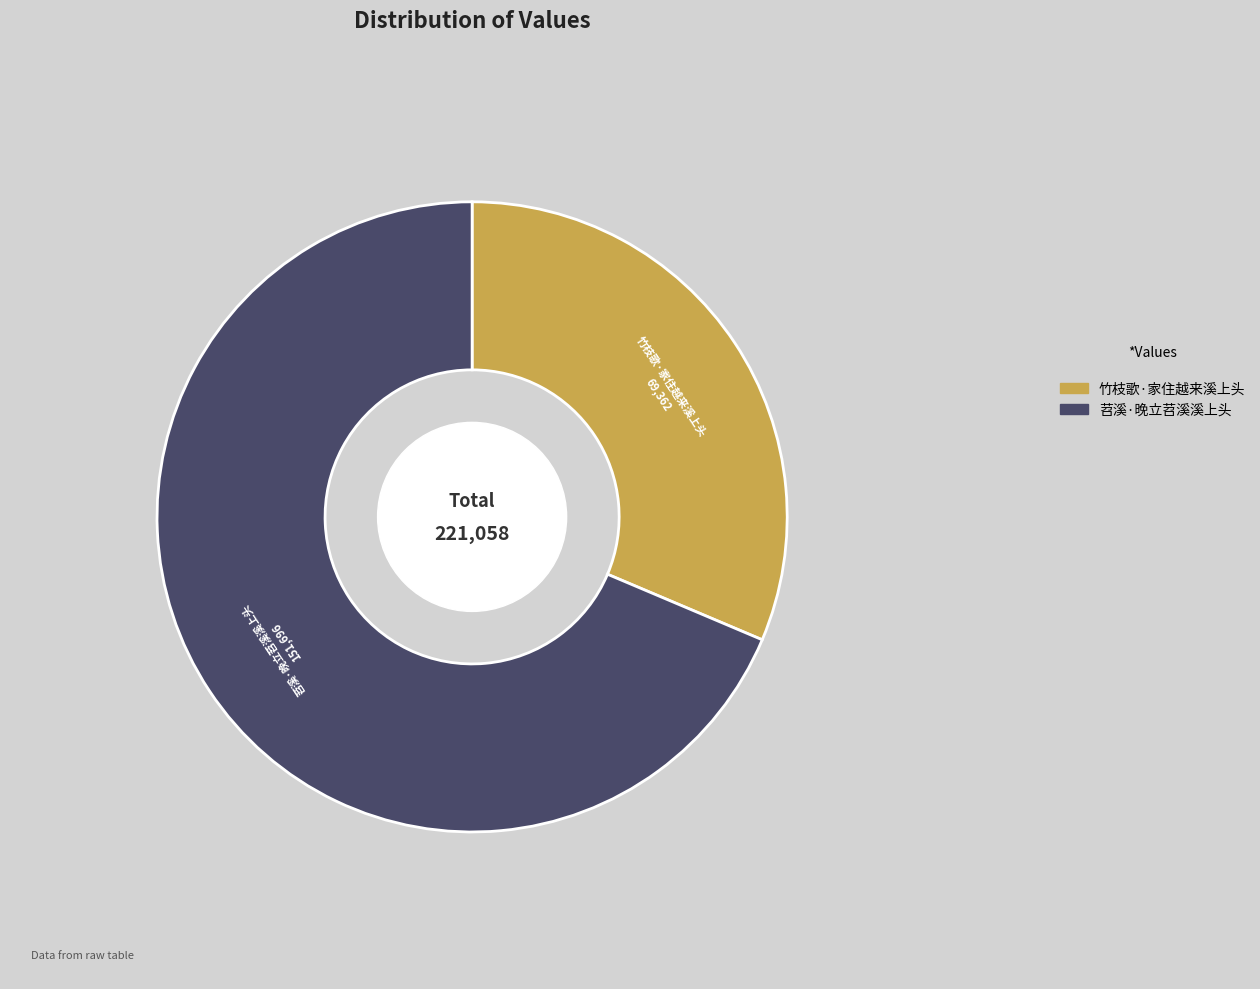

Which slice represents more than half of the pie?

苕溪·晚立苕溪溪上头